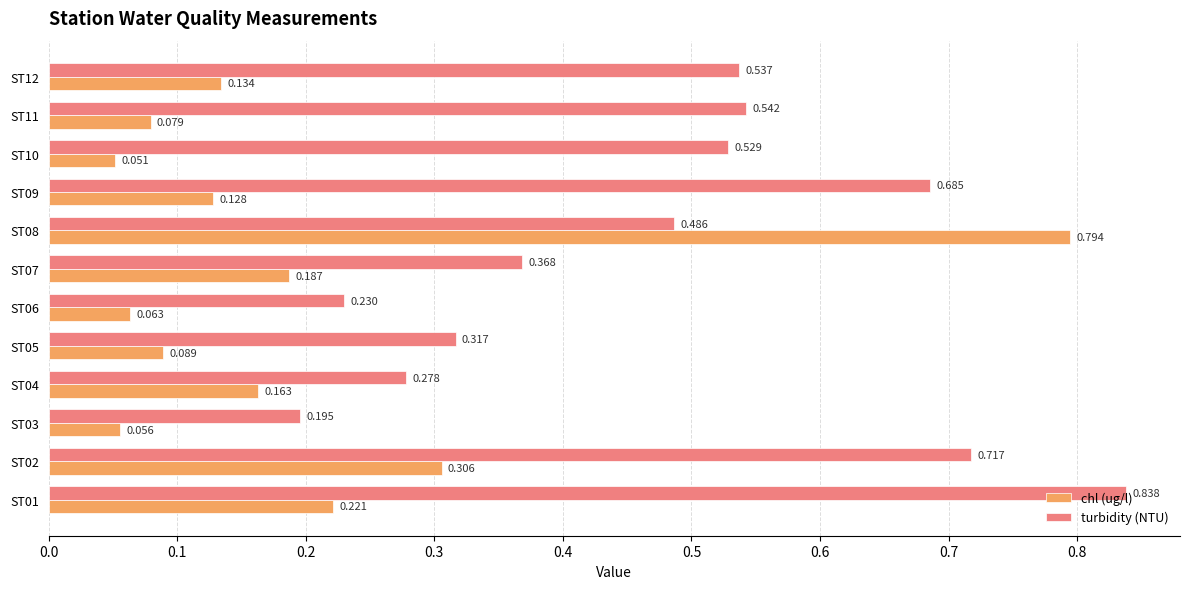

At which category is the sum across all series the highest?

ST08